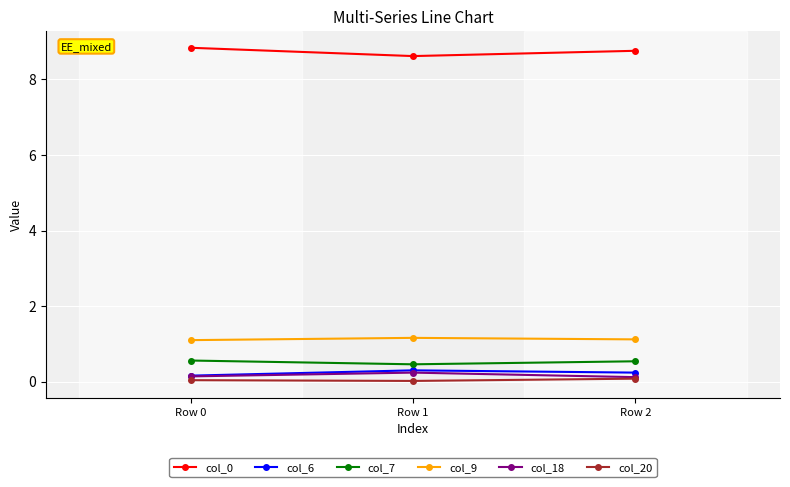

The value of col_18 at Row 0 is 0.1. True or false?

True